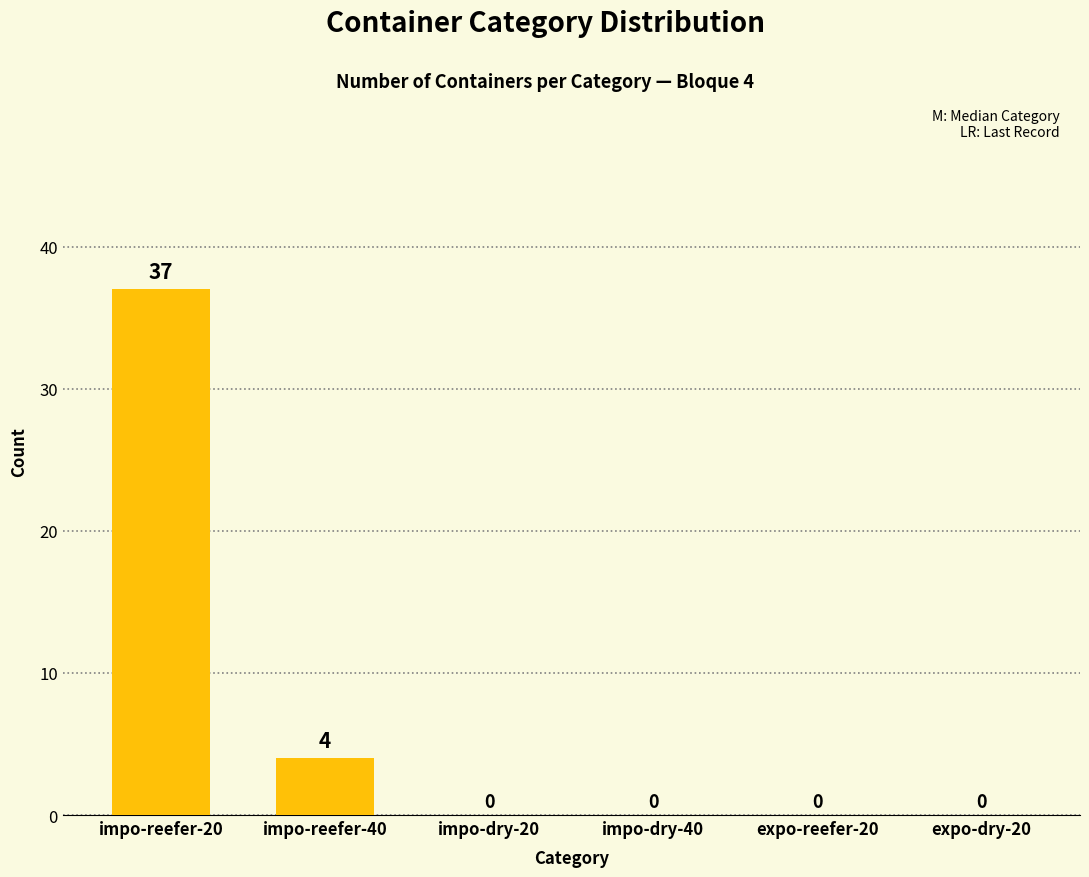

Between impo-dry-20 and impo-reefer-20, which is larger?

impo-reefer-20